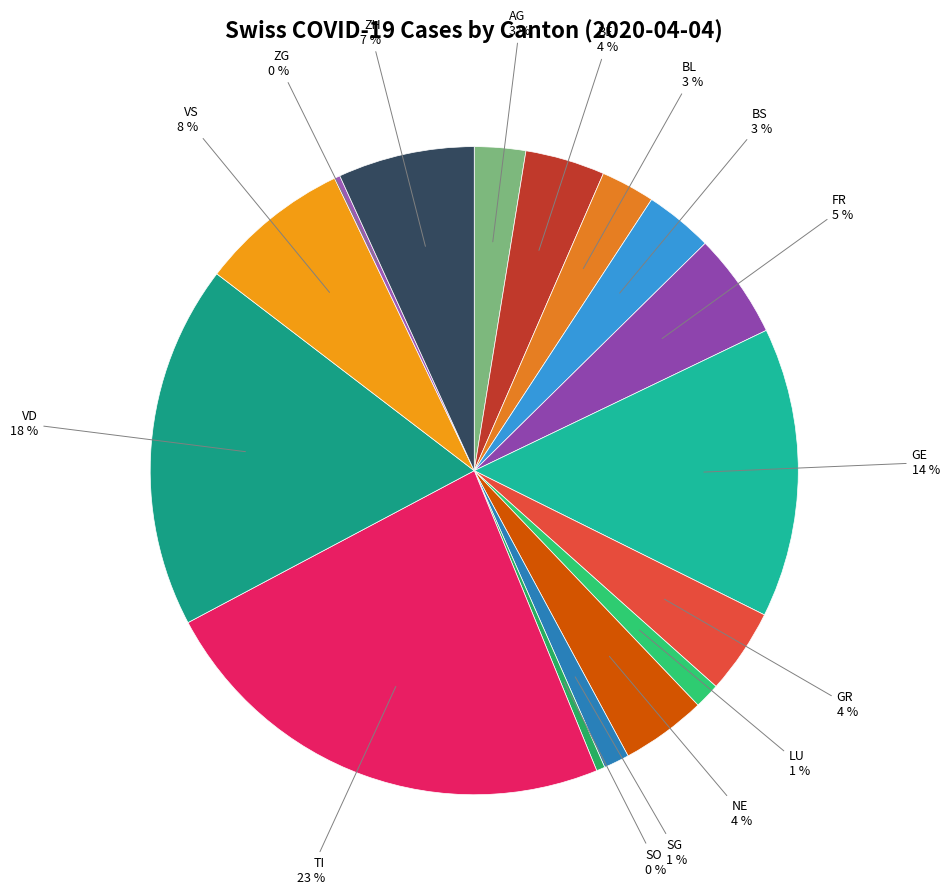

Is the sum of SG and GR greater than half?

No